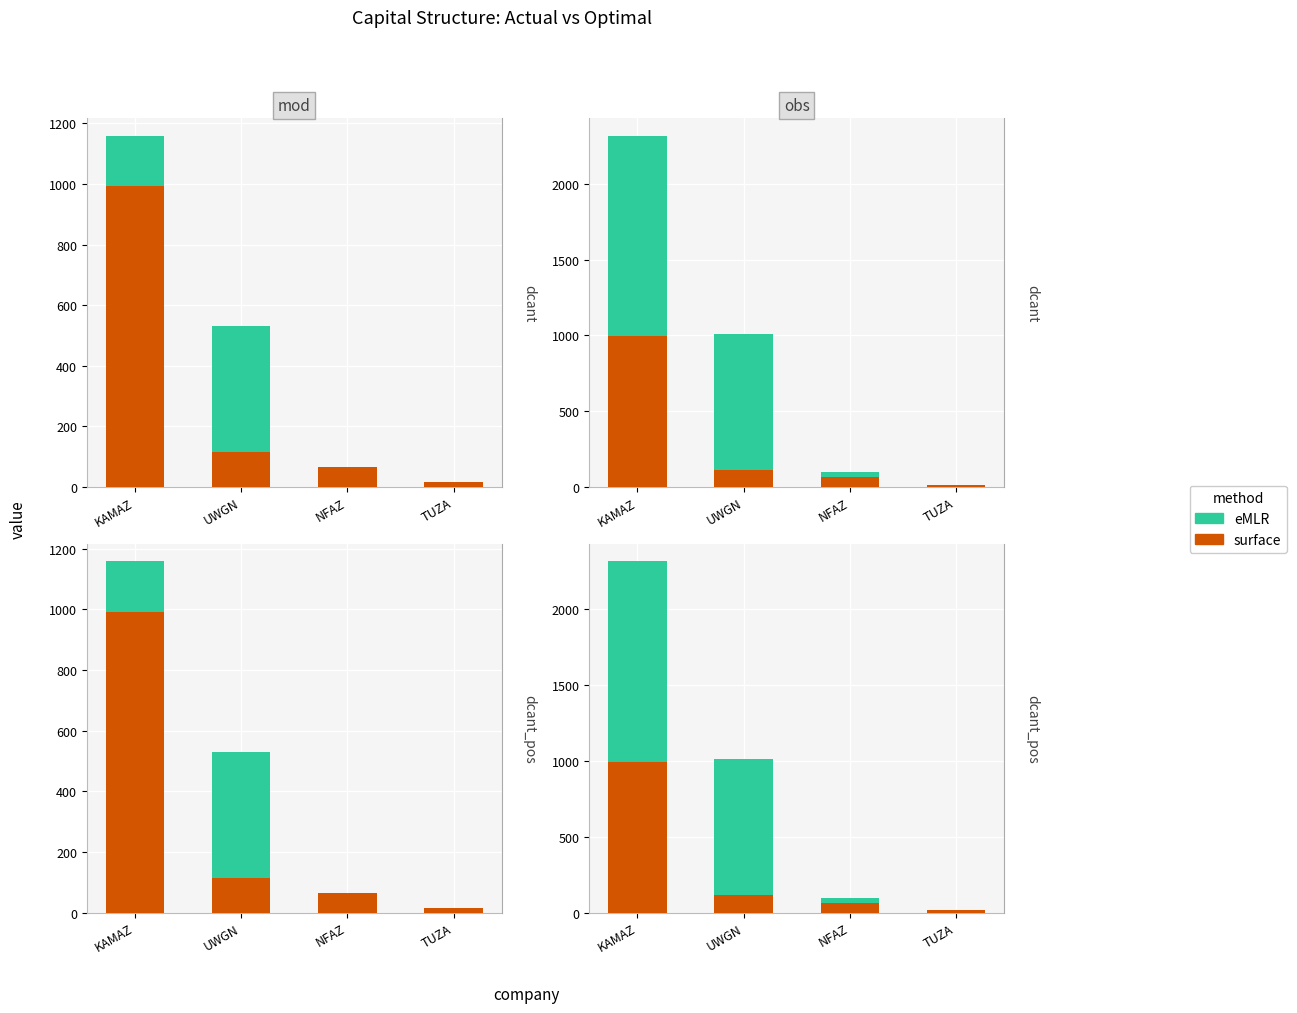

At which label does surface reach its minimum?

TUZA